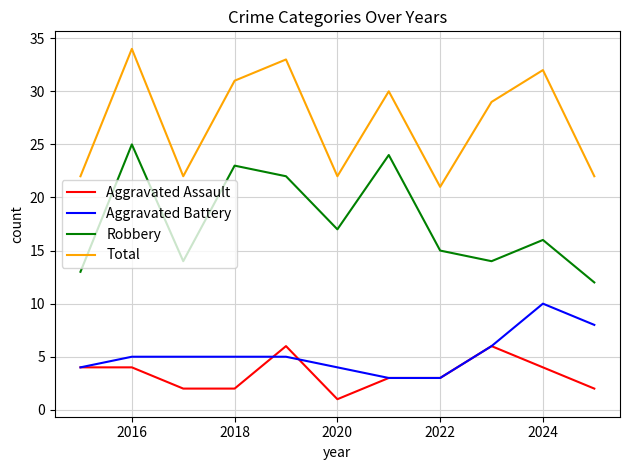

Is this an area chart (filled region under the line)?

No